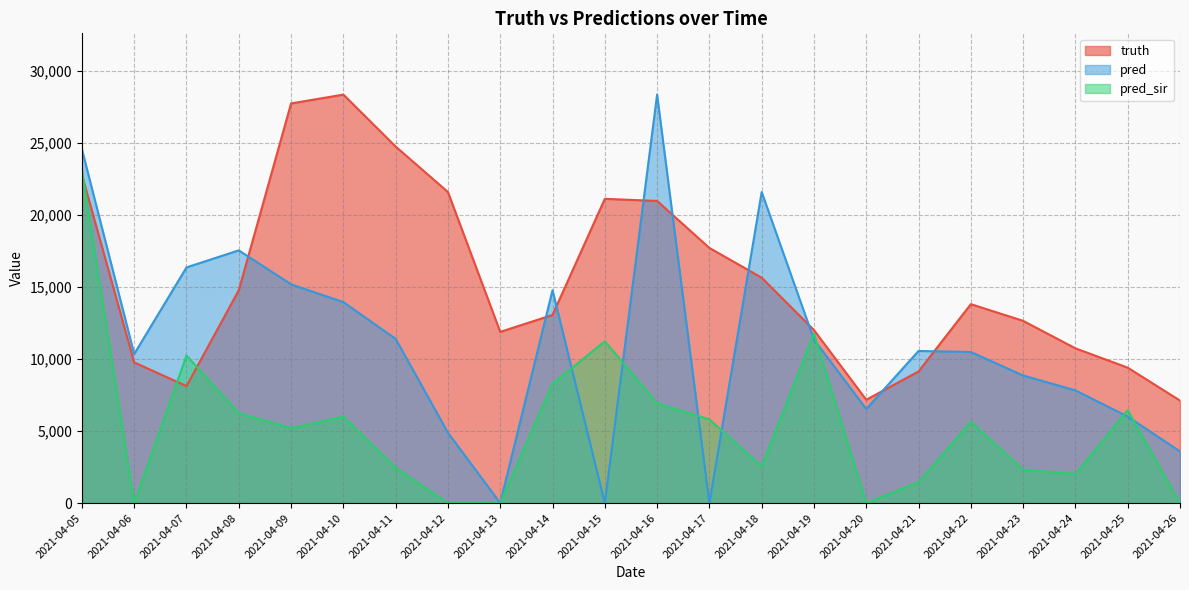

At which label is pred_sir closest to 11566?

2021-04-19